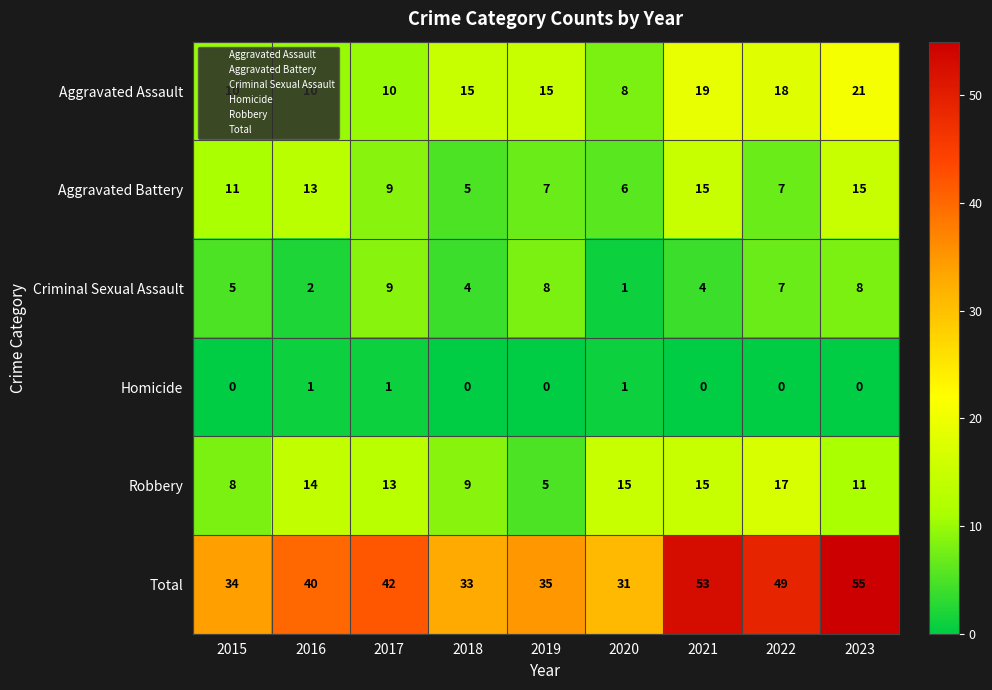

True or false: Criminal Sexual Assault has a value of 13 at 2019.

False